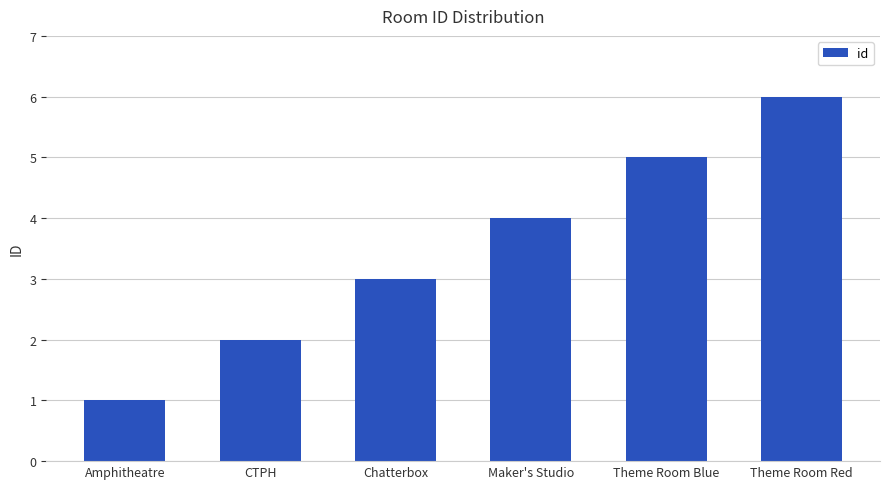

What is the difference between the maximum and minimum values?

5